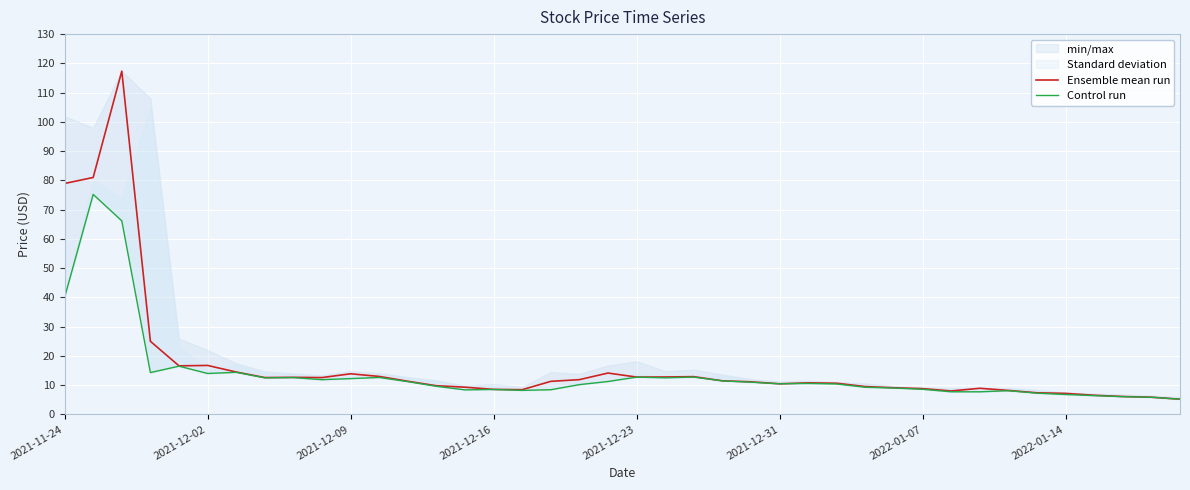

The value of Ensemble mean run at 2022-01-14 is 7.2. True or false?

True